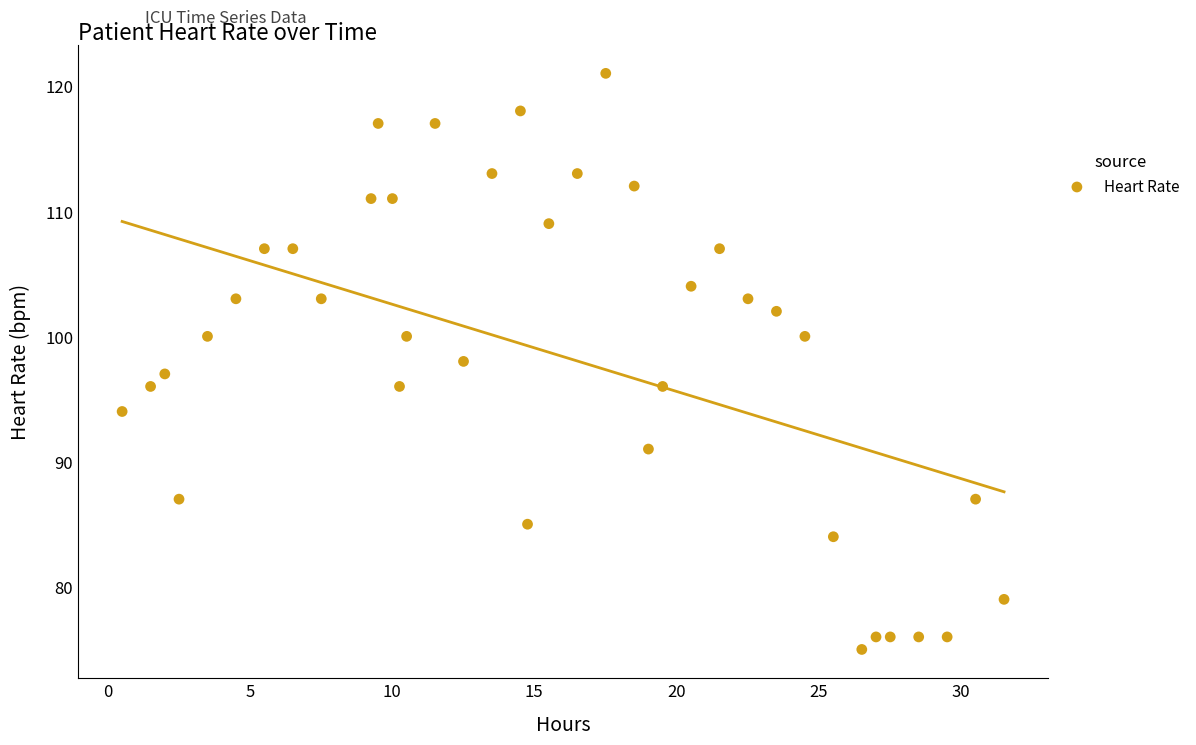

What is the range of Y values (max minus min)?

46